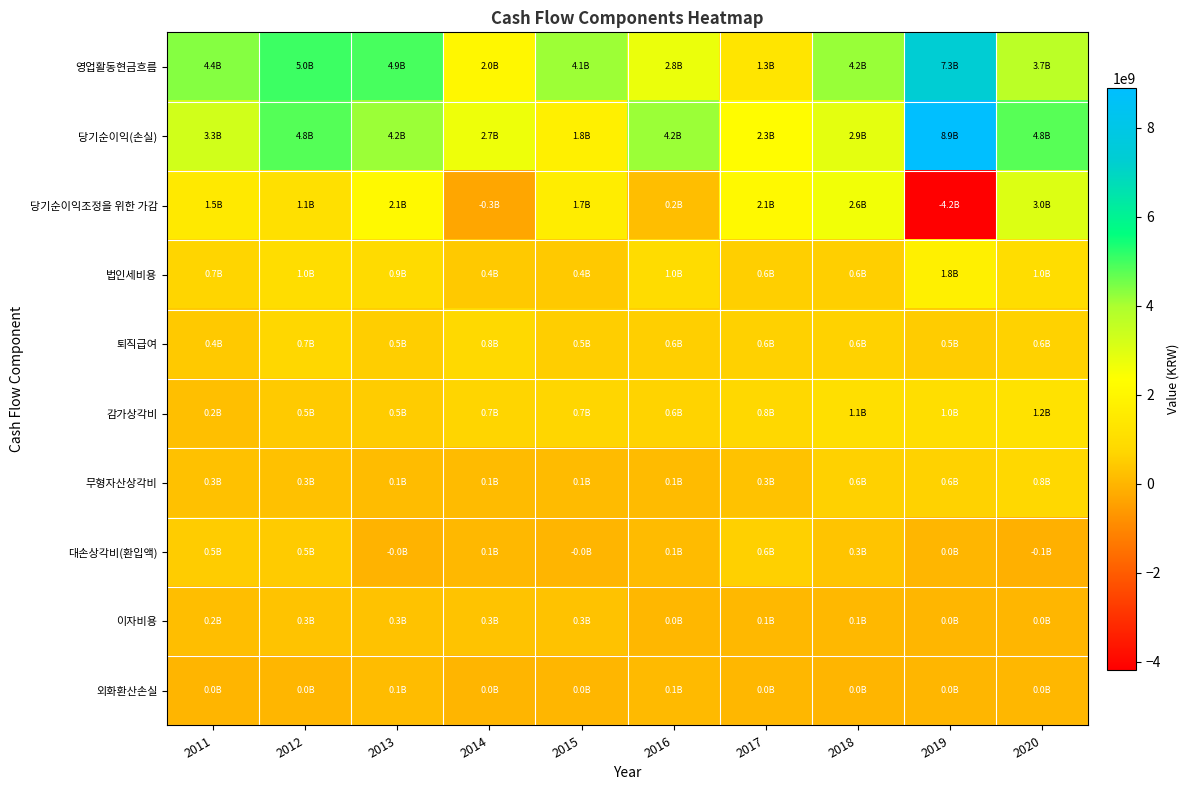

Reading left to right, transcribe all the data shown in this chart.

영업활동현금흐름: 2011=4360105425	2012=5044795780	2013=4938979894	2014=2034255735	2015=4116613912	2016=2755006262	2017=1301258549	2018=4174174158	2019=7321144457	2020=3684465152
당기순이익(손실): 2011=3292809160	2012=4809270360	2013=4160344465	2014=2681773773	2015=1761079839	2016=4157708396	2017=2268469053	2018=2883826979	2019=8887480852	2020=4800906813
당기순이익조정을 위한 가감: 2011=1468637118	2012=1079709324	2013=2119811367	2014=-330105683	2015=1659300508	2016=197079703	2017=2104429414	2018=2589102530	2019=-4178200024	2020=3039711576
법인세비용: 2011=678185374	2012=989823908	2013=920766852	2014=435002933	2015=426845081	2016=969924900	2017=555658985	2018=553081714	2019=1771842374	2020=981404781
퇴직급여: 2011=435779165	2012=748371364	2013=521156693	2014=831845955	2015=530726817	2016=561574576	2017=600677986	2018=639823486	2019=514956732	2020=640065086
감가상각비: 2011=225194304	2012=460781287	2013=497538820	2014=683999338	2015=702275686	2016=649361665	2017=795824559	2018=1058722394	2019=1033347632	2020=1192052378
무형자산상각비: 2011=261628803	2012=250810788	2013=147978547	2014=123537655	2015=122136658	2016=129825155	2017=278162577	2018=599690250	2019=619845204	2020=791814965
대손상각비(환입액): 2011=510919144	2012=477394880	2013=-49723979	2014=62207930	2015=-8010263	2016=112015356	2017=590686937	2018=328303030	2019=17787696	2020=-104664335
이자비용: 2011=186139152	2012=295022339	2013=266254223	2014=303195254	2015=276753369	2016=35020851	2017=80323648	2018=64422170	2019=16446967	2020=18657469
외화환산손실: 2011=6510521	2012=16741697	2013=135926619	2014=2667511	2015=22734079	2016=97402441	2017=40019307	2018=304179	2019=9642721	2020=41287949